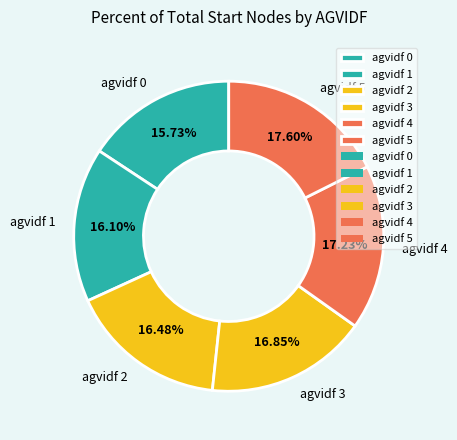

To the nearest percent, what is the difference between the largest and smallest slice percentages?

2%